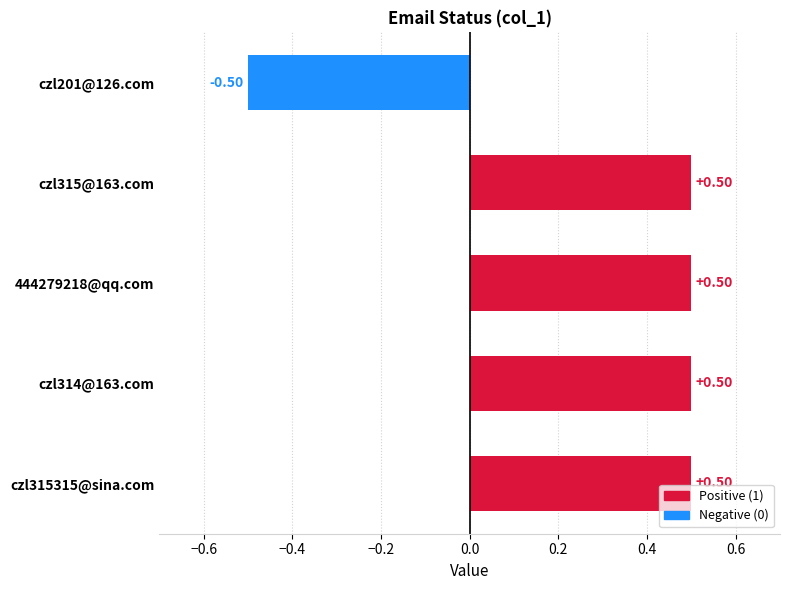

What is the sum of all values?

1.5